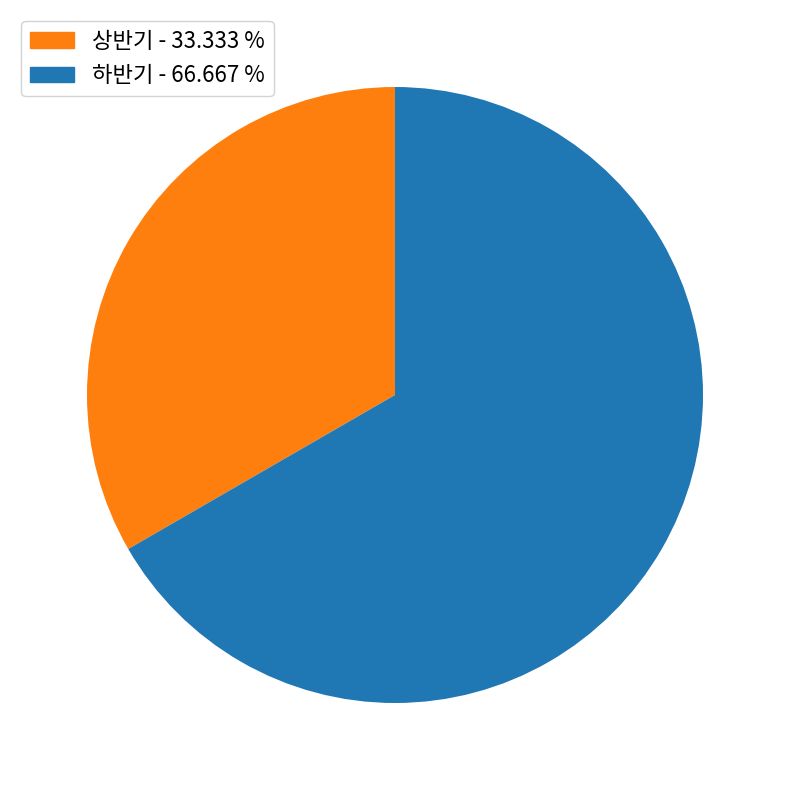

Which slice represents more than half of the pie?

하반기